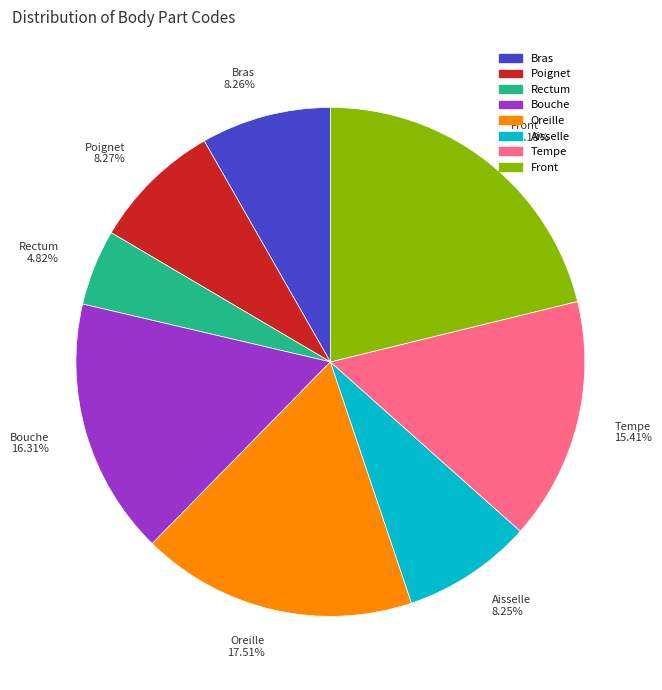

What is the smallest slice in the pie chart?

Rectum